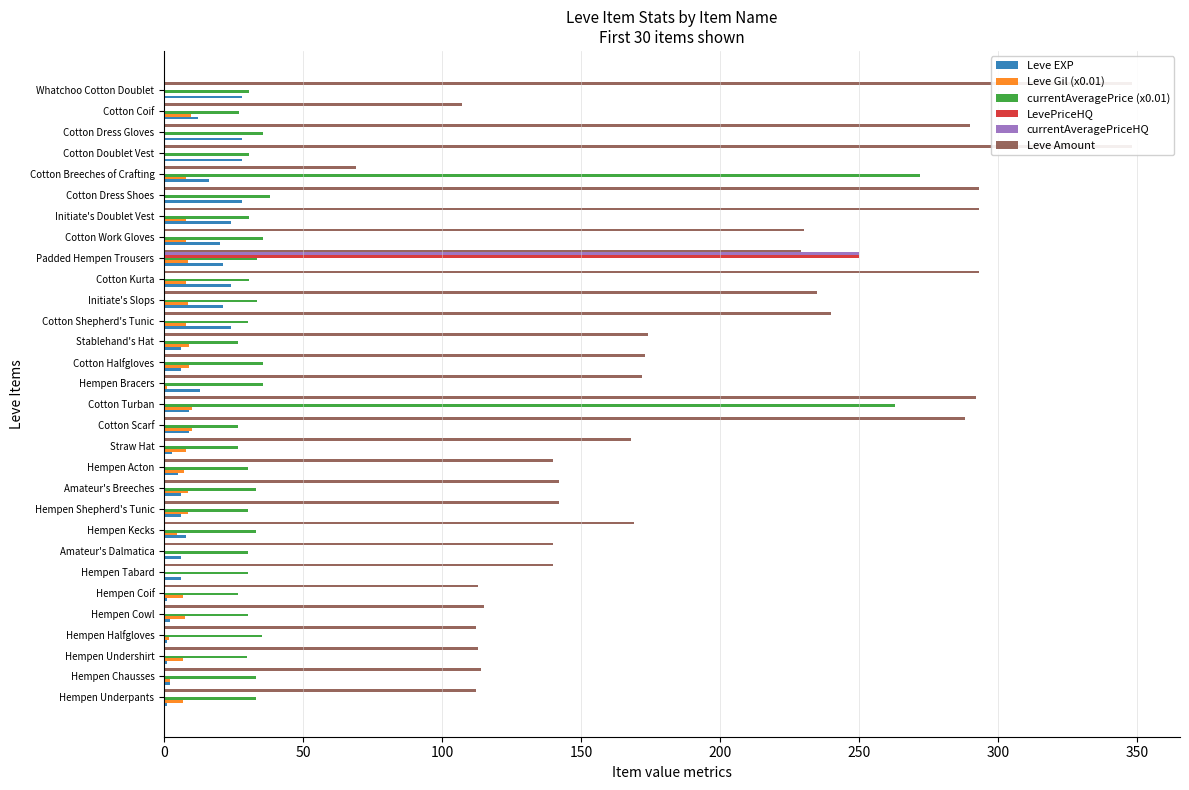

How many data points in Leve Amount are above 172?

14